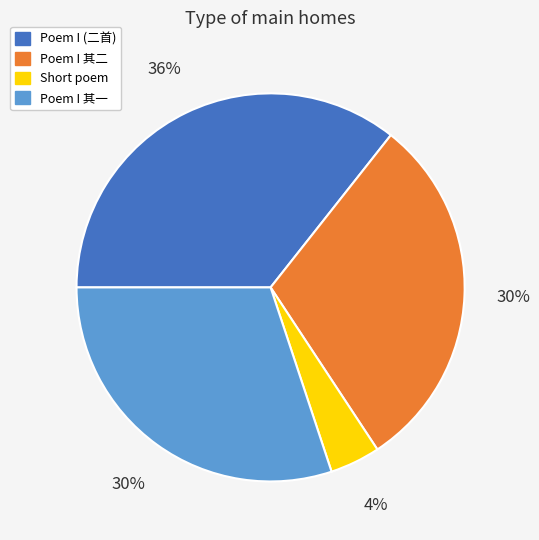

To the nearest percent, what is the average slice percentage?

25%